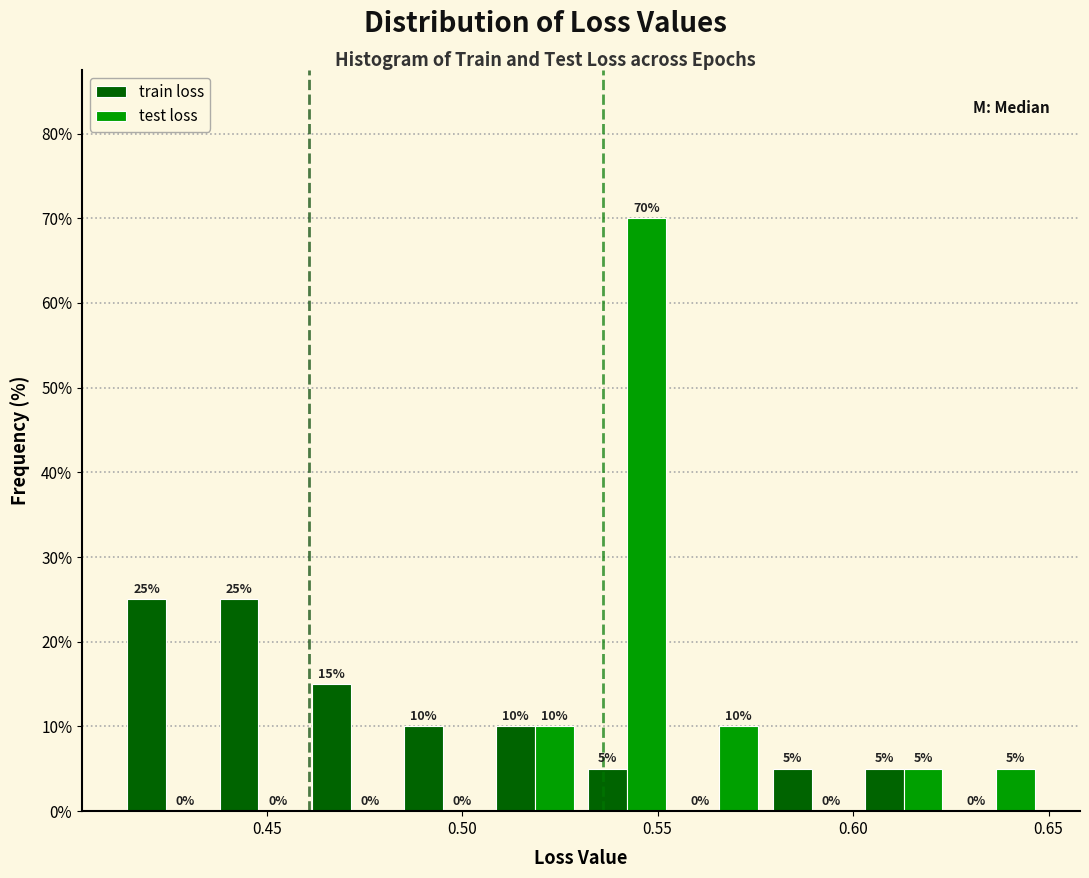

In the test loss series, which range on the x-axis has the tallest bar?

0.530 to 0.555